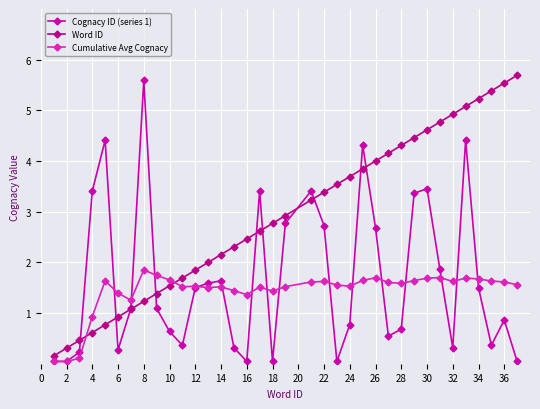

True or false: Cognacy ID (series 1) has more than 0 points higher than both neighbors.

True